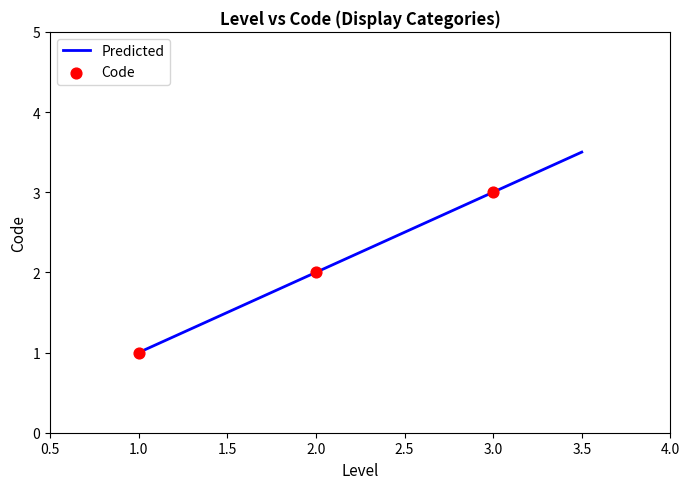

Which has a higher value, 2 or 3?

3